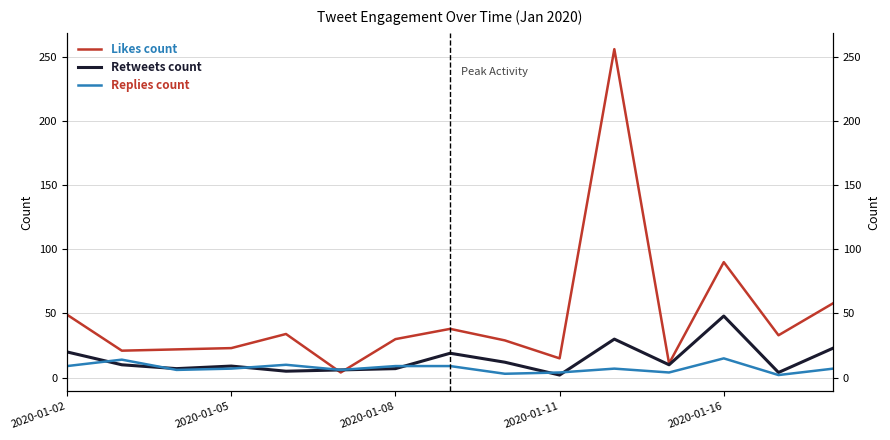

How many lines are shown in the chart?

3